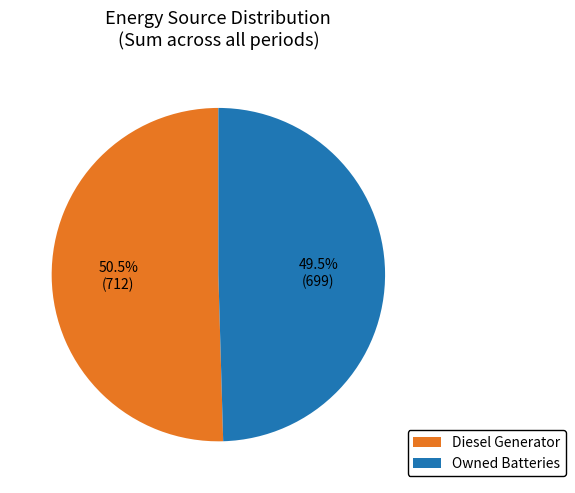

Which category has the biggest portion of the pie?

Diesel Generator